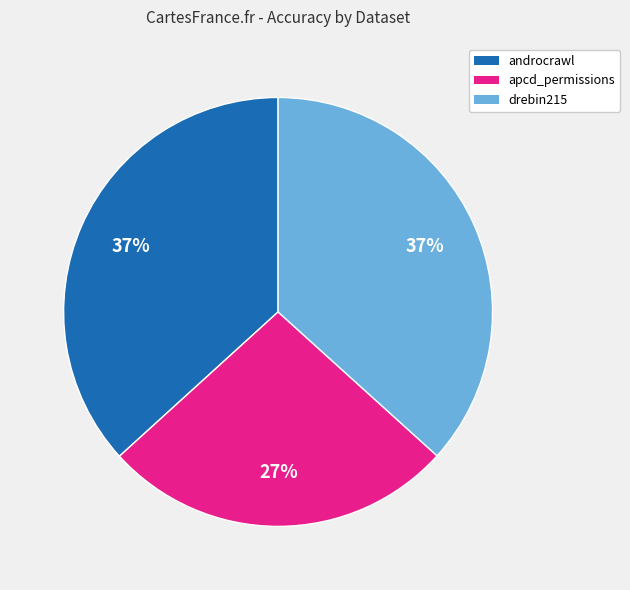

True or false: drebin215 accounts for 45% of the total.

False